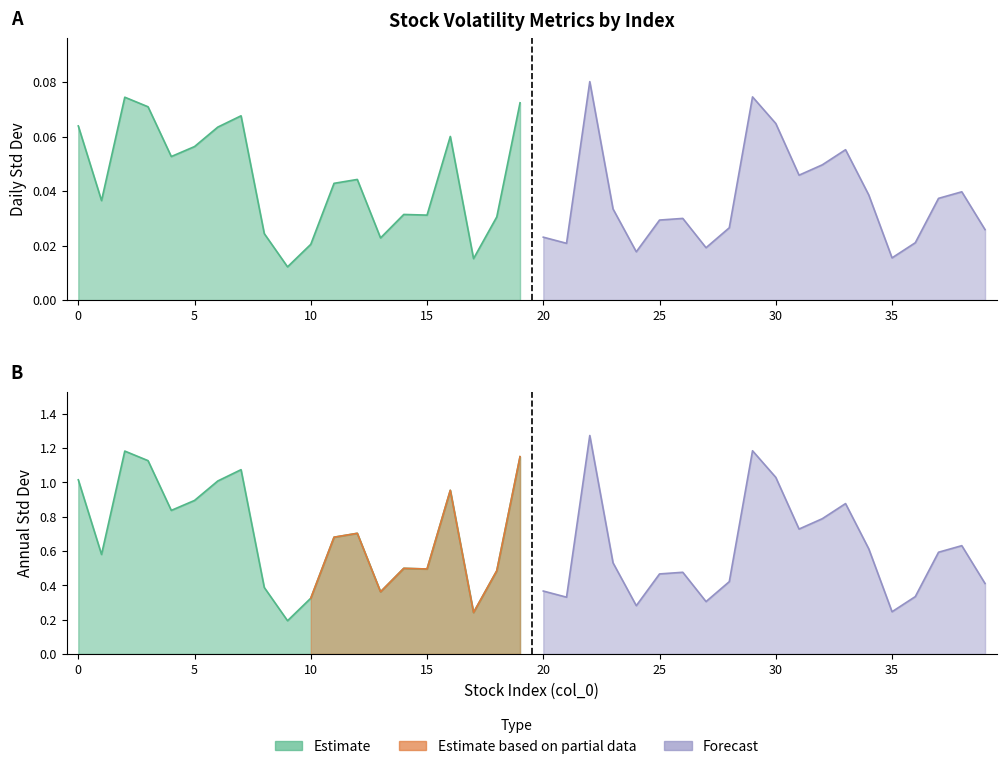

Which series has the widest spread of values?

annual_std